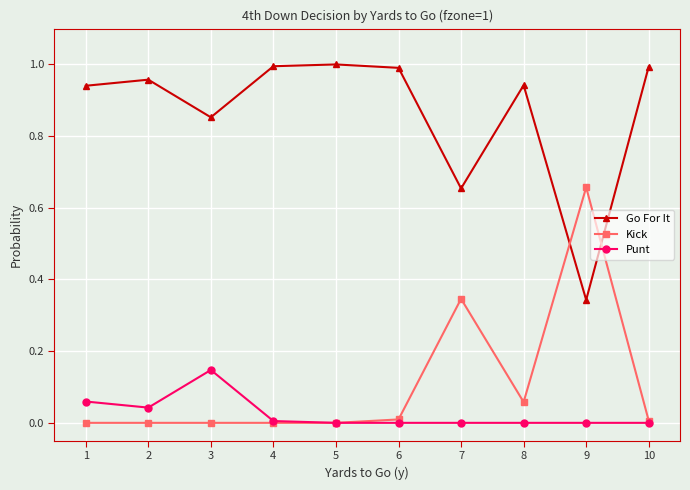

At 6, list the series in order from smallest to largest.

Punt, Kick, Go For It